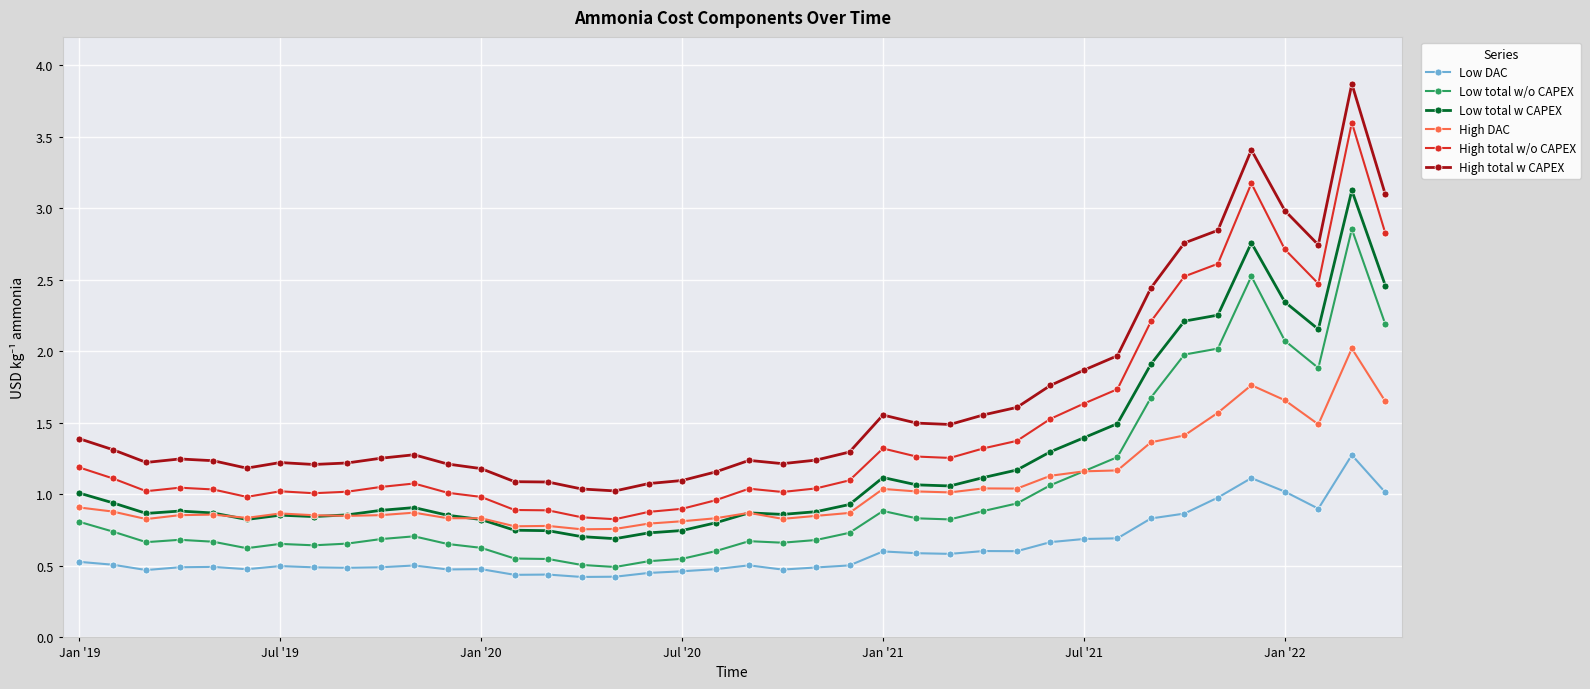

What is the minimum value shown in the chart?

0.4